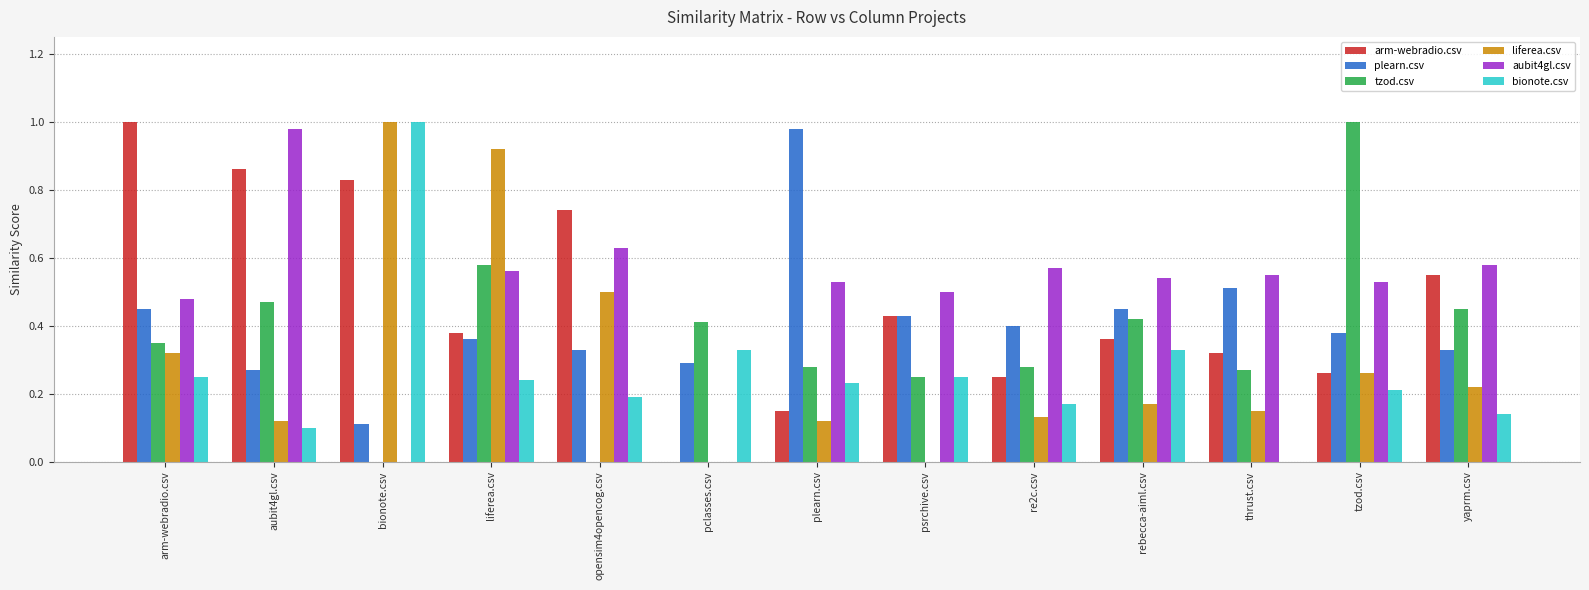

What is the sum of the plearn.csv values at yaprm.csv and plearn.csv?

1.3